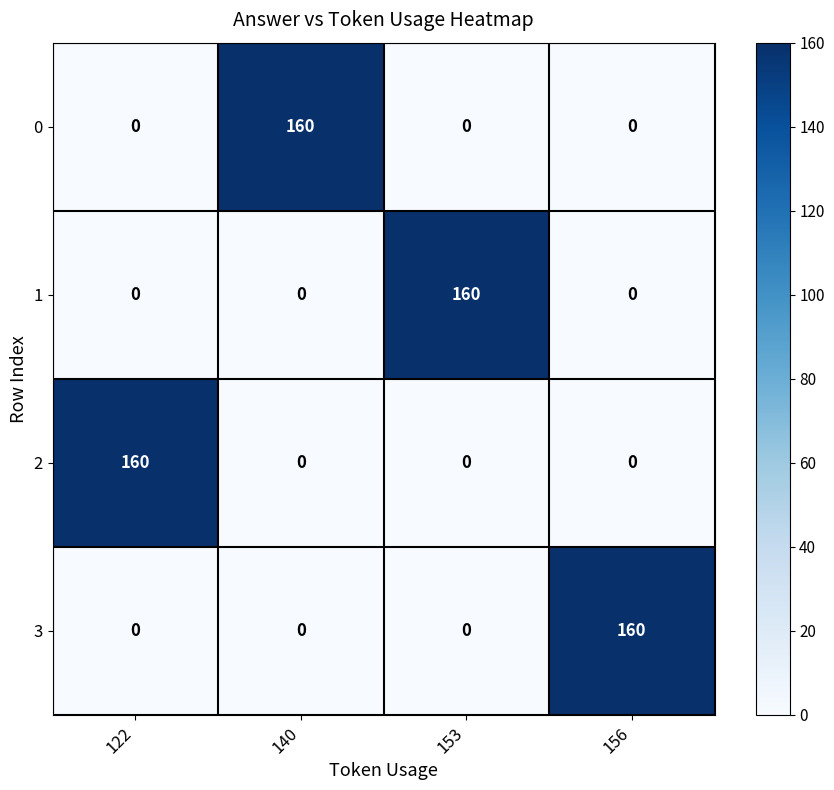

How many series are shown in this chart?

4